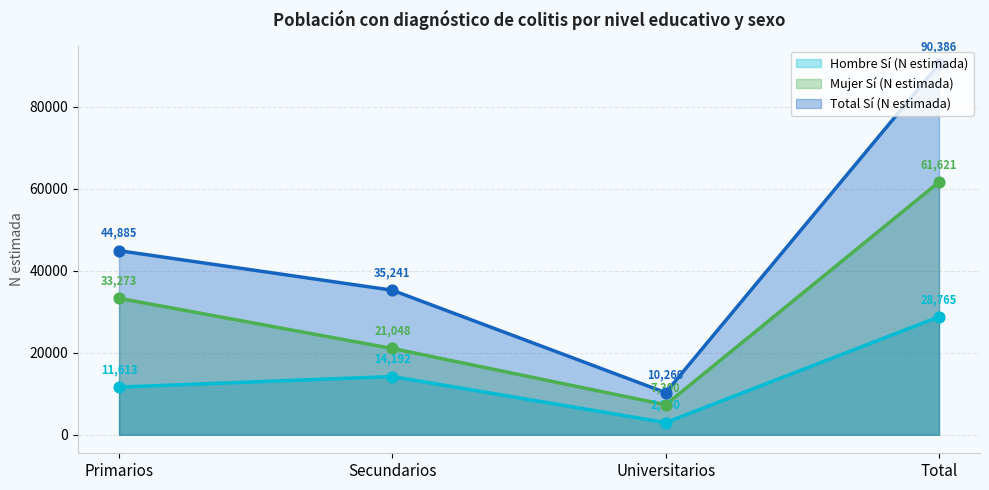

At which category is the sum across all series the highest?

Total